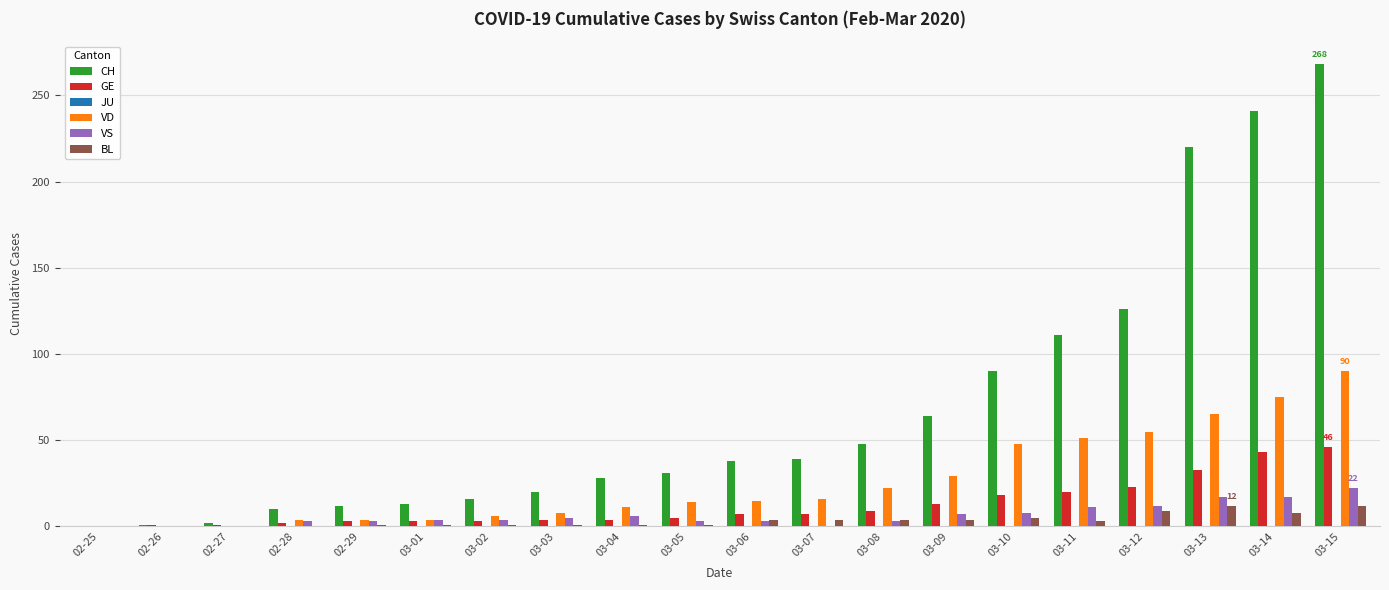

Which series has the largest total across all categories?

CH